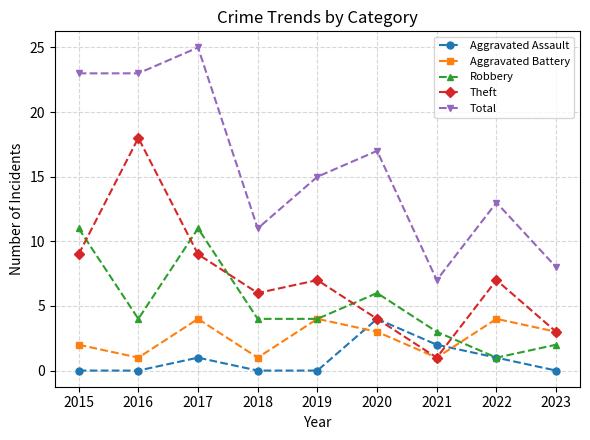

Between 2020 and 2023, which series saw the biggest shift?

Total